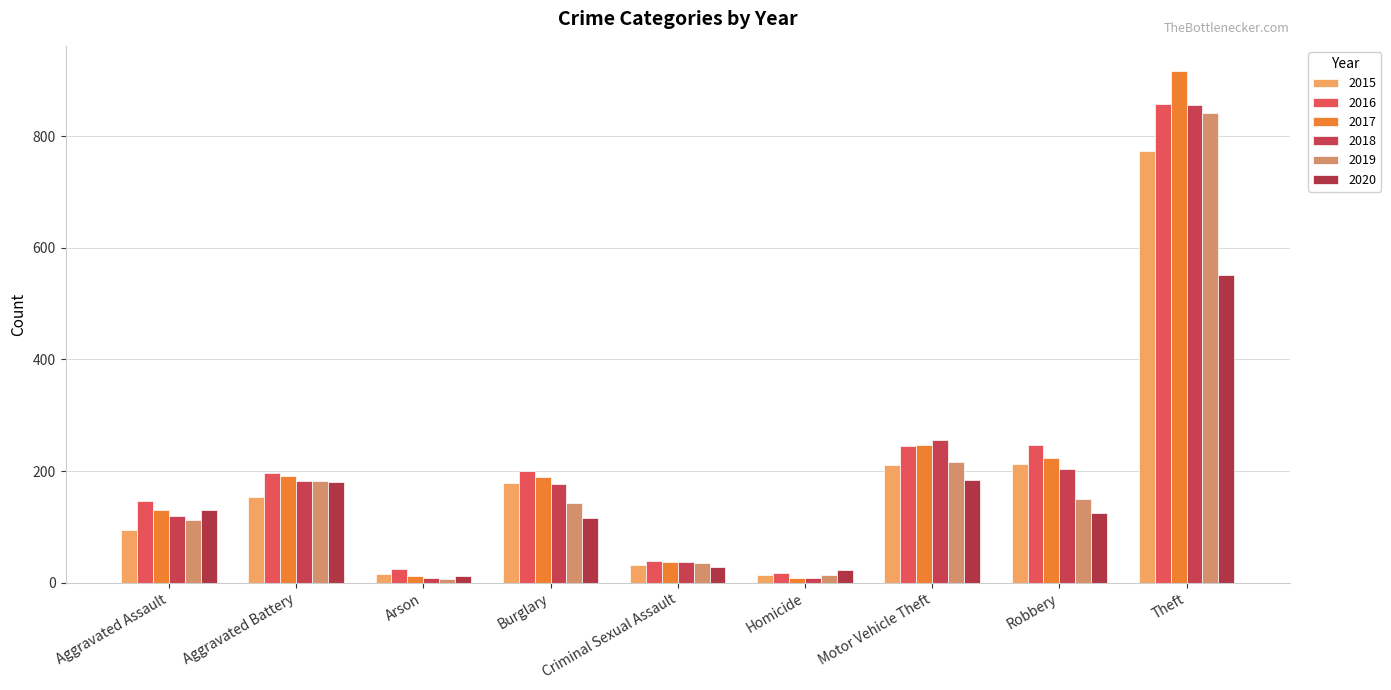

At how many categories does at least one series exceed 57?

6